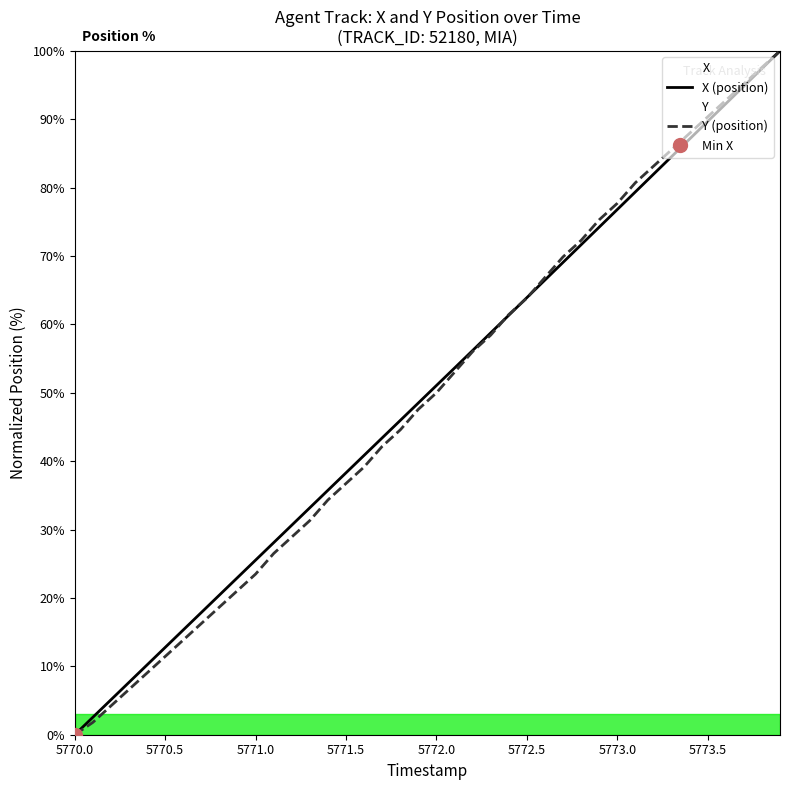

Does the chart display data point markers on the line(s)?

No